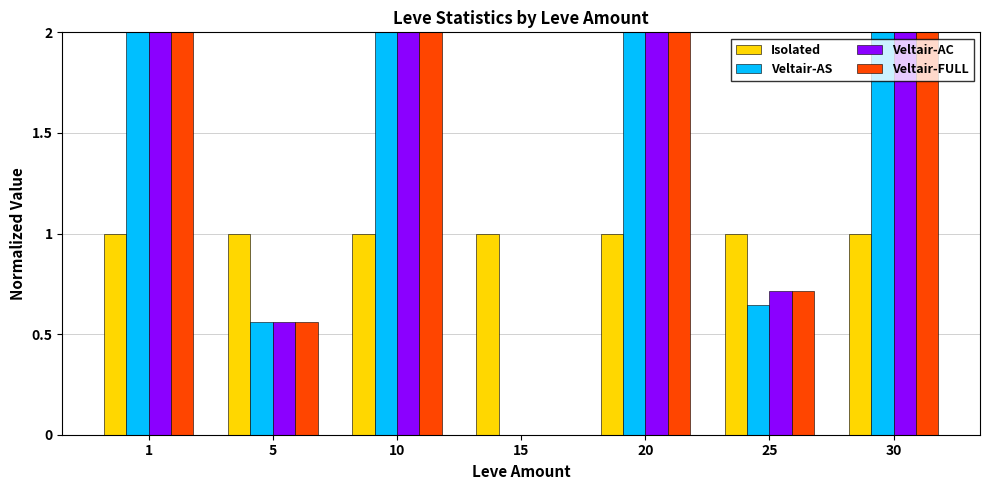

What is the total value across all series at 30?

7.0